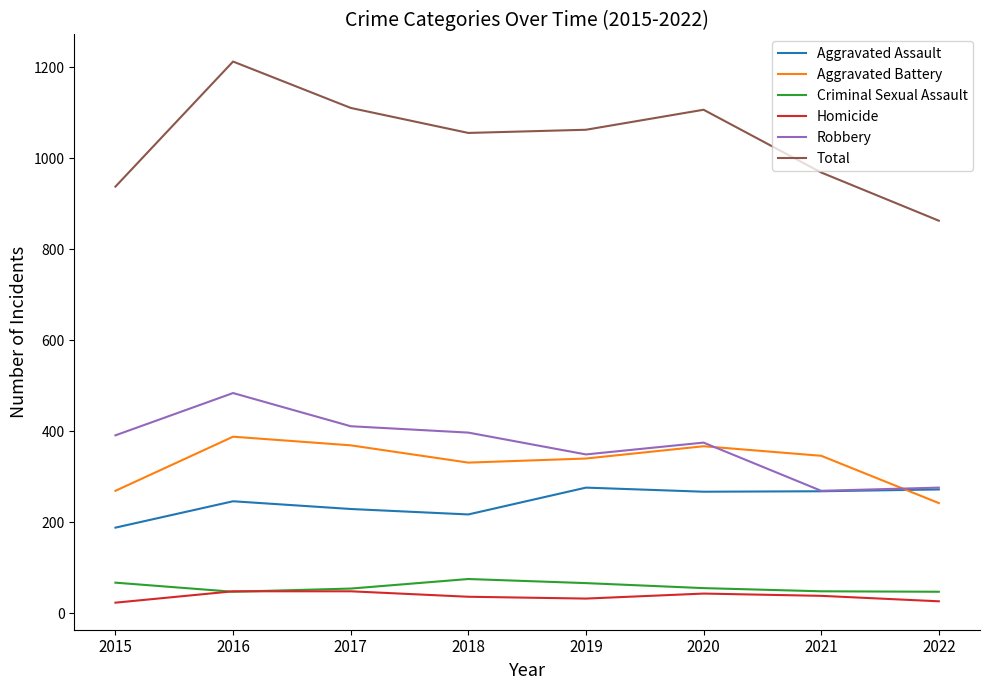

What are all the series names shown in the legend?

Aggravated Assault, Aggravated Battery, Criminal Sexual Assault, Homicide, Robbery, Total